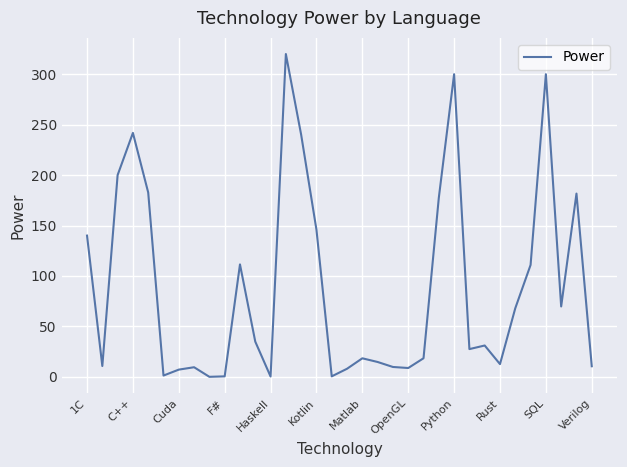

What is the greatest value displayed?

320.0